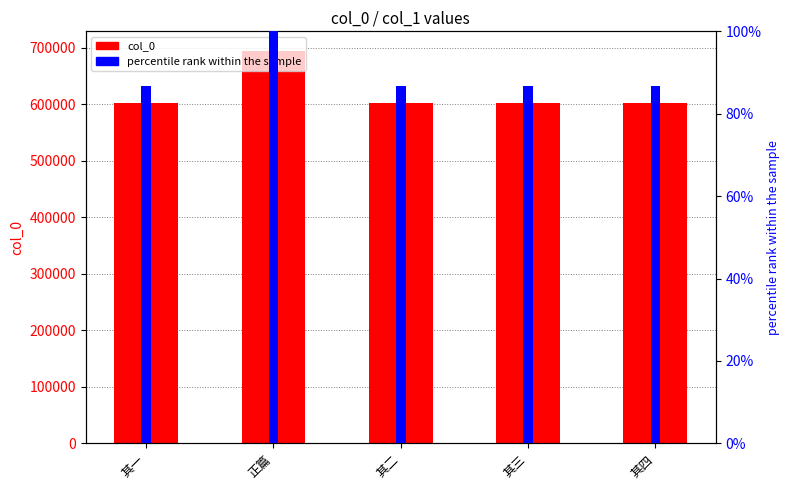

Between 其一 and 其四, which is larger?

其四